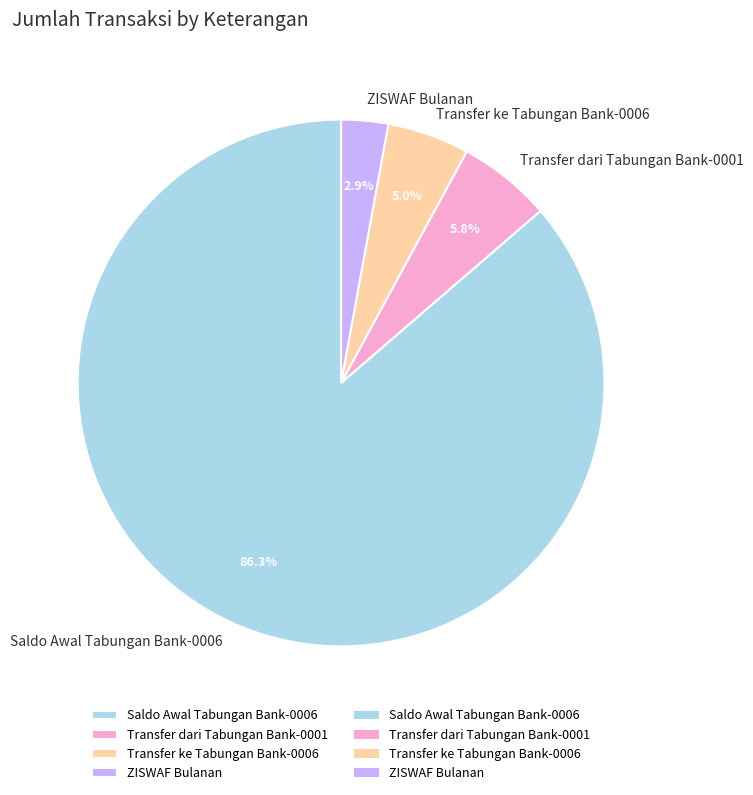

To the nearest percent, what portion does Transfer dari Tabungan Bank-0001 represent?

6%